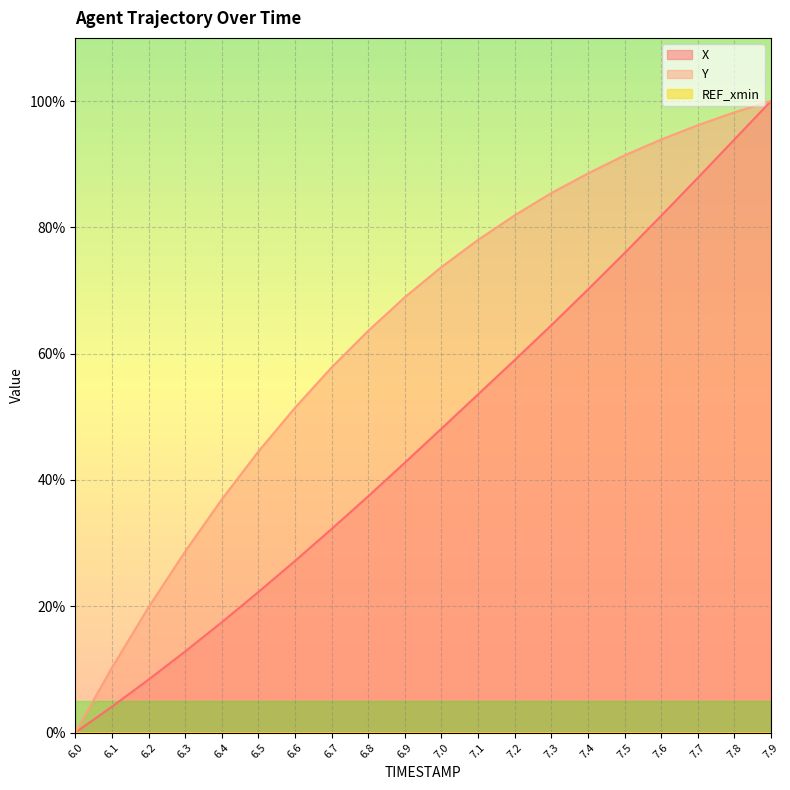

Between 6.2 and 6.6, which series saw the biggest shift?

Y